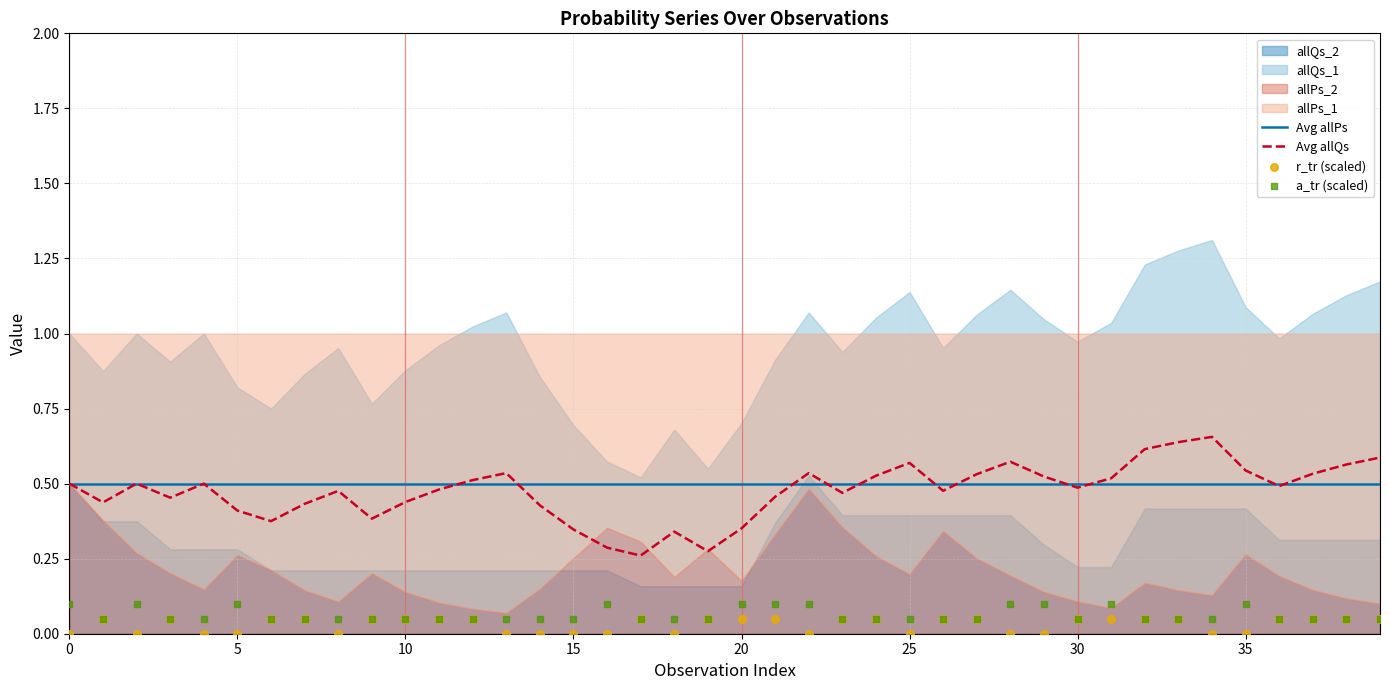

At how many categories does at least one series exceed 0?

40